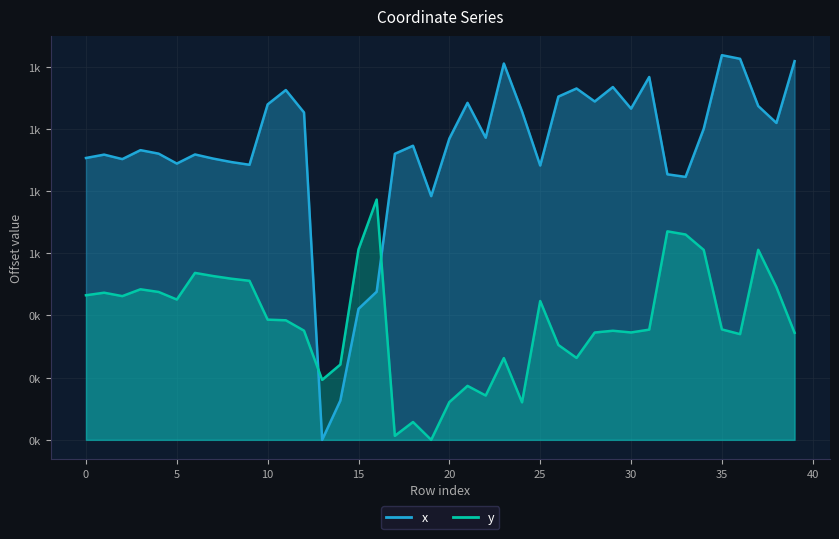

What are all the series names shown in the legend?

x, y